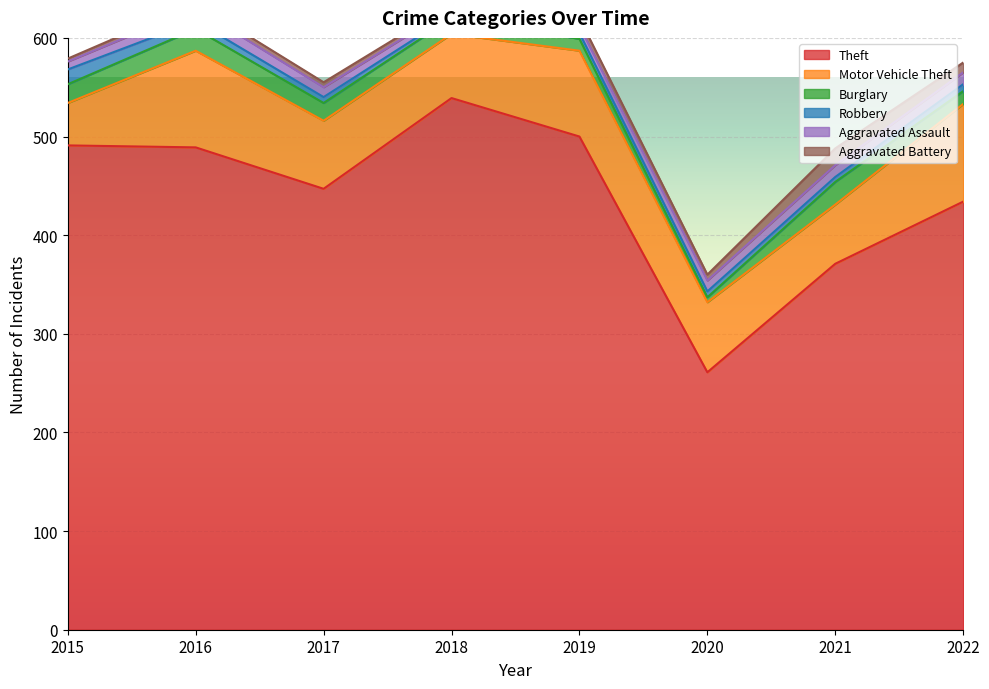

How many lines are shown in the chart?

6